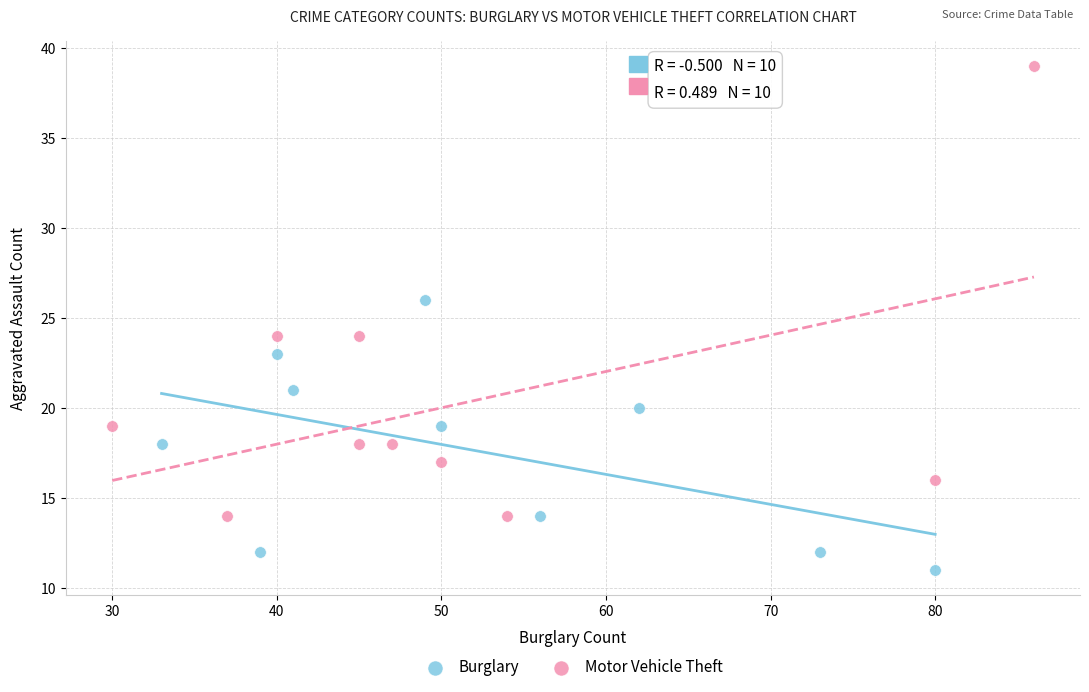

Which series reaches the maximum Y coordinate?

Motor Vehicle Theft